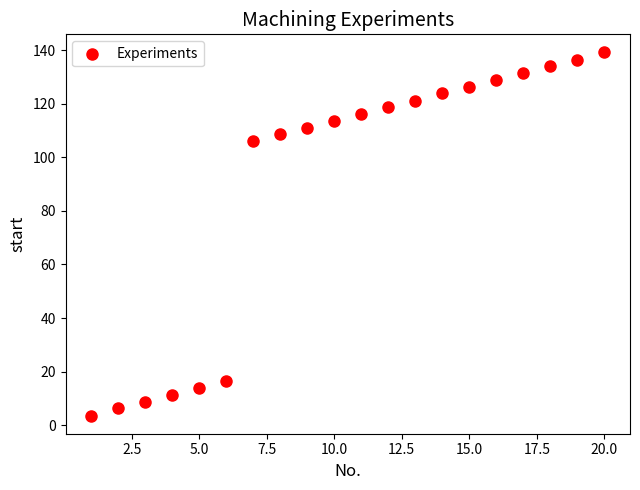

What is the range of X values (max minus min)?

19.0